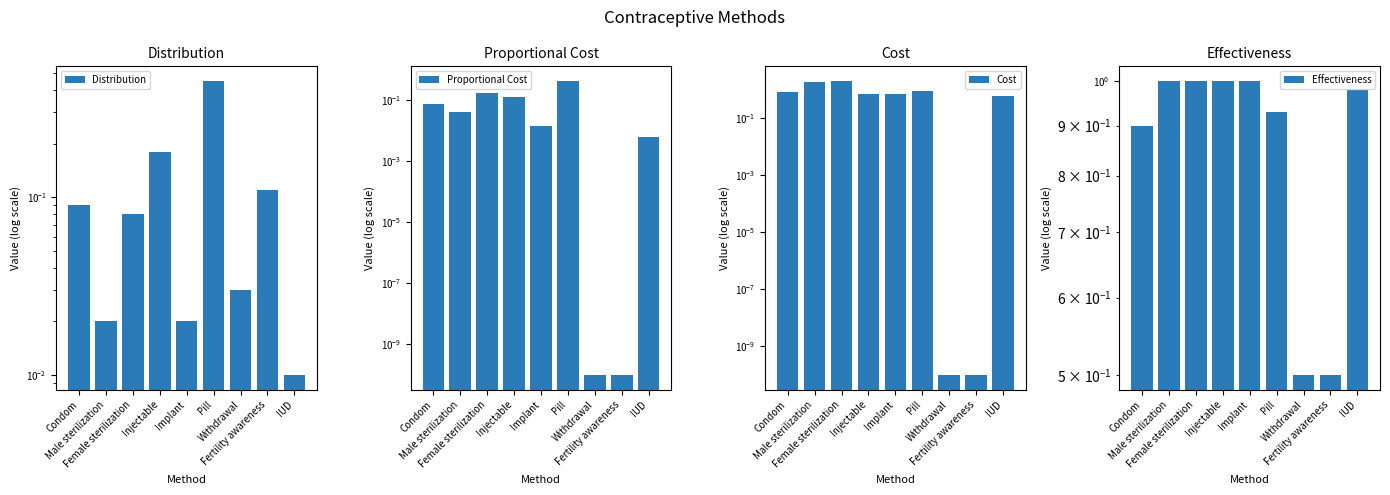

What is the difference between the maximum and minimum values in the Cost series?

2.0